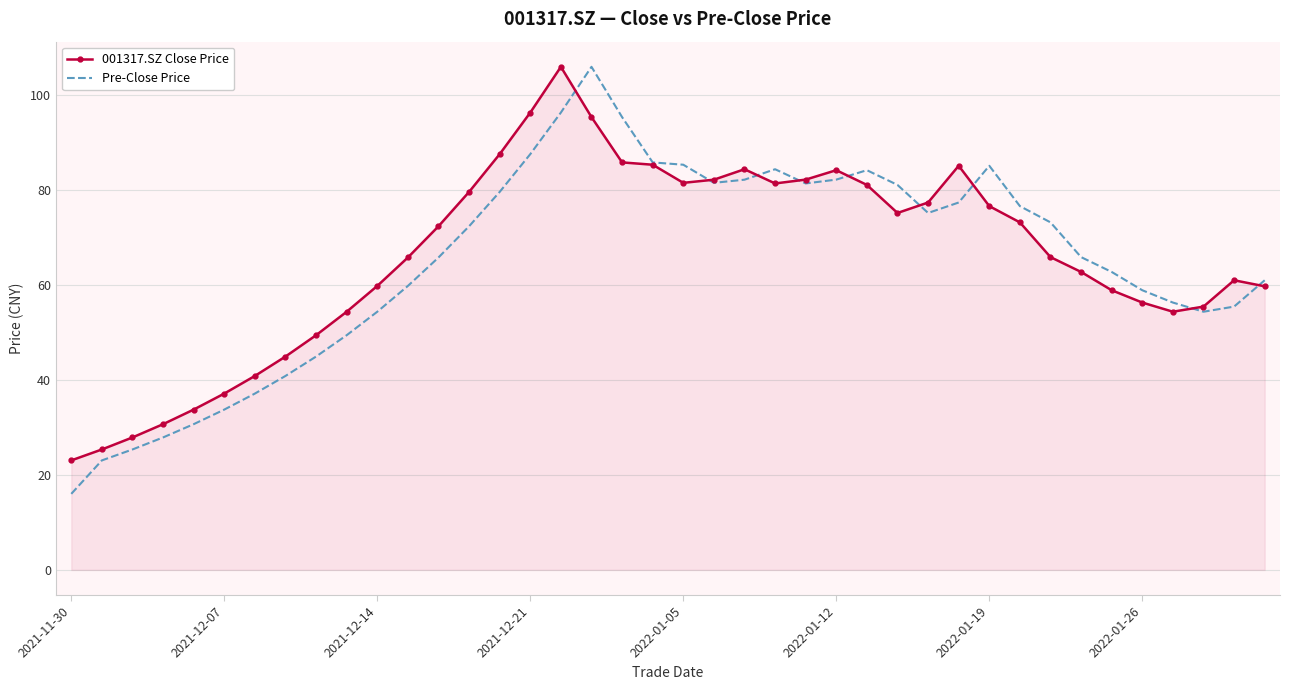

True or false: 001317.SZ Close Price and Pre-Close Price cross at least once.

True